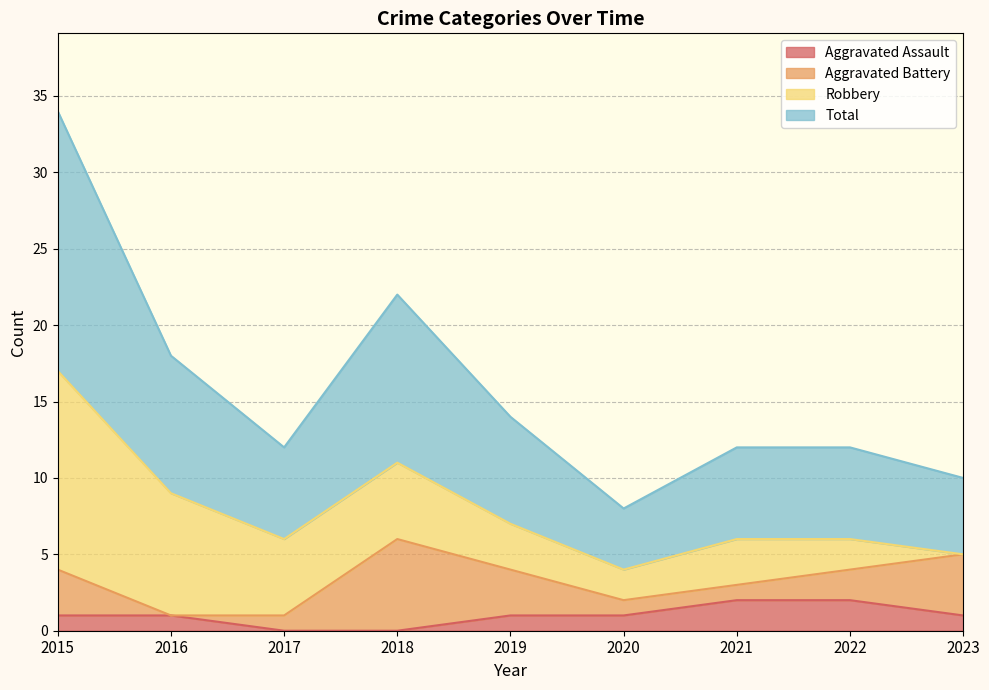

At which category does Total reach its first local valley?

2017